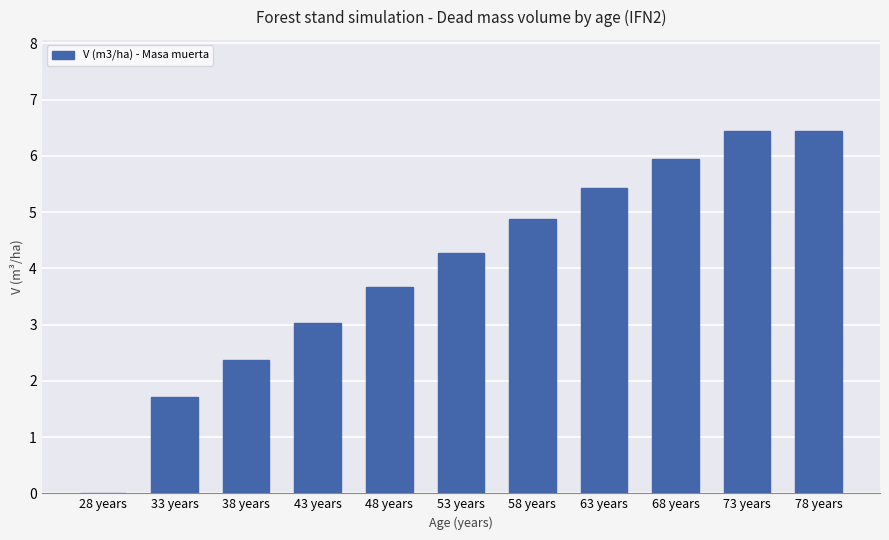

What is the sum of the values at 63 years and 58 years?

10.3